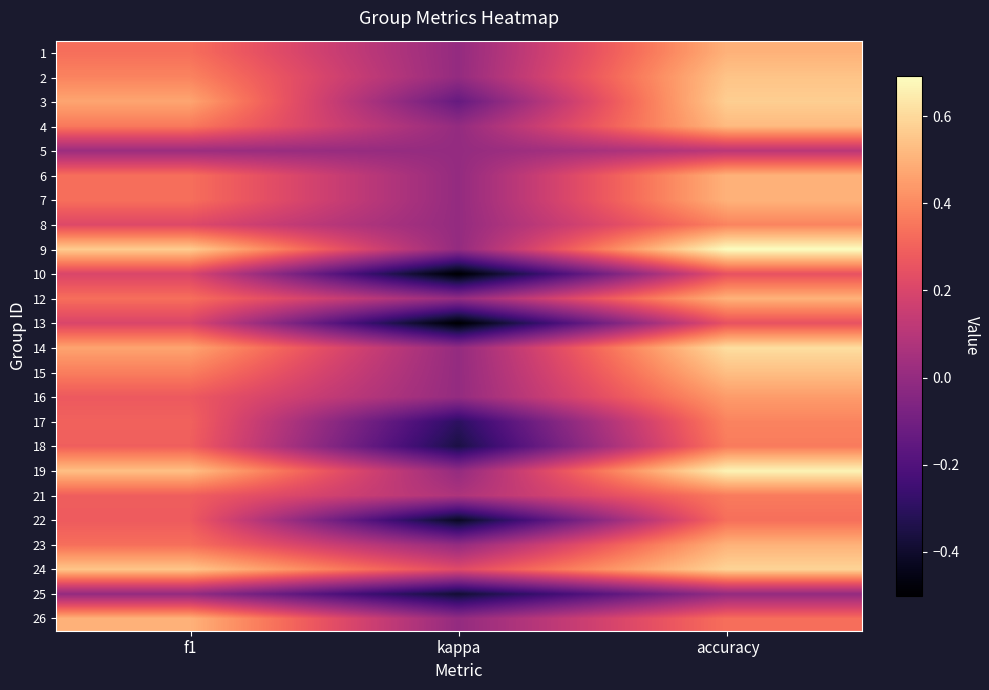

At accuracy, list the series in order from largest to smallest.

9, 19, 14, 24, 3, 2, 15, 4, 1, 6, 7, 12, 23, 16, 8, 17, 18, 21, 22, 26, 10, 13, 5, 25